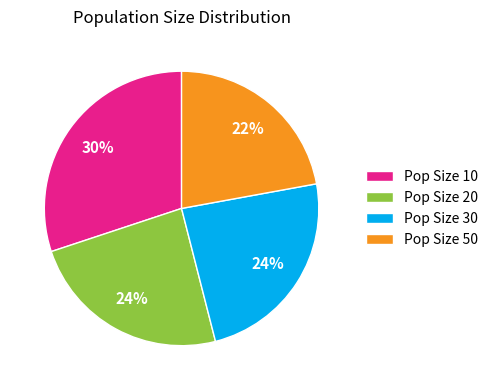

To the nearest percent, what is the difference between the largest and smallest slice percentages?

8%